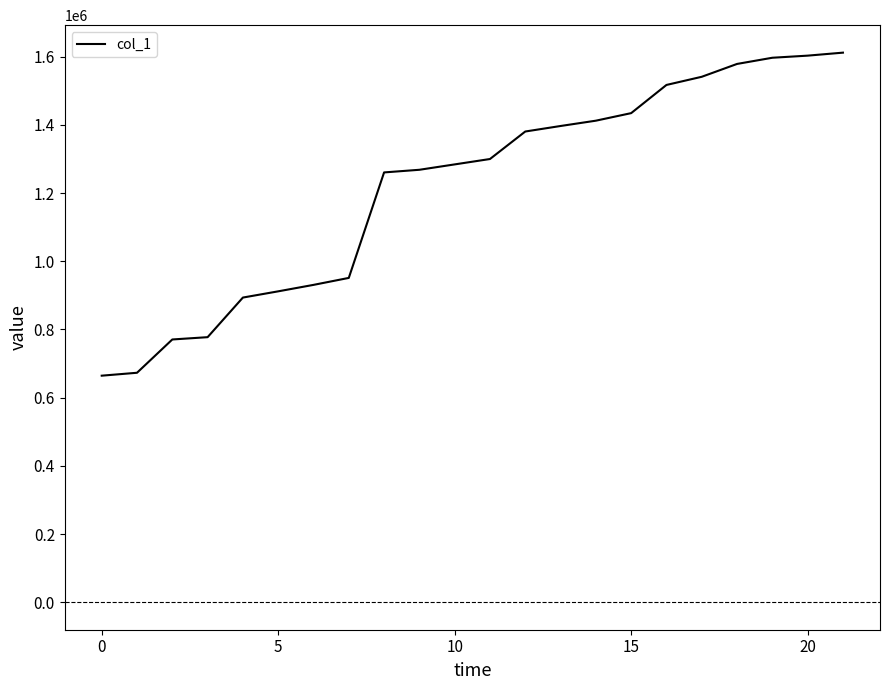

What is the smallest value displayed?

664396.3